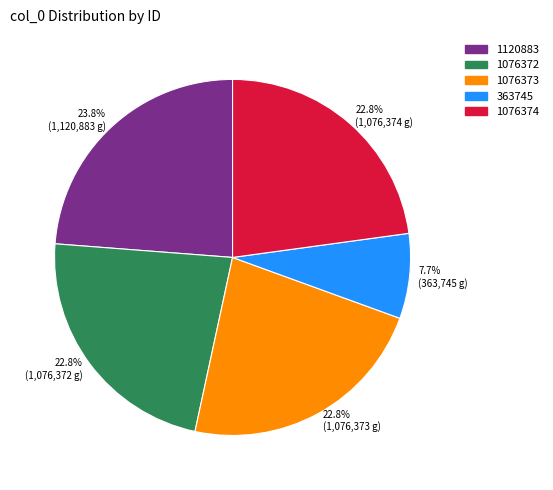

Does 363745 represent more than half of the total?

No